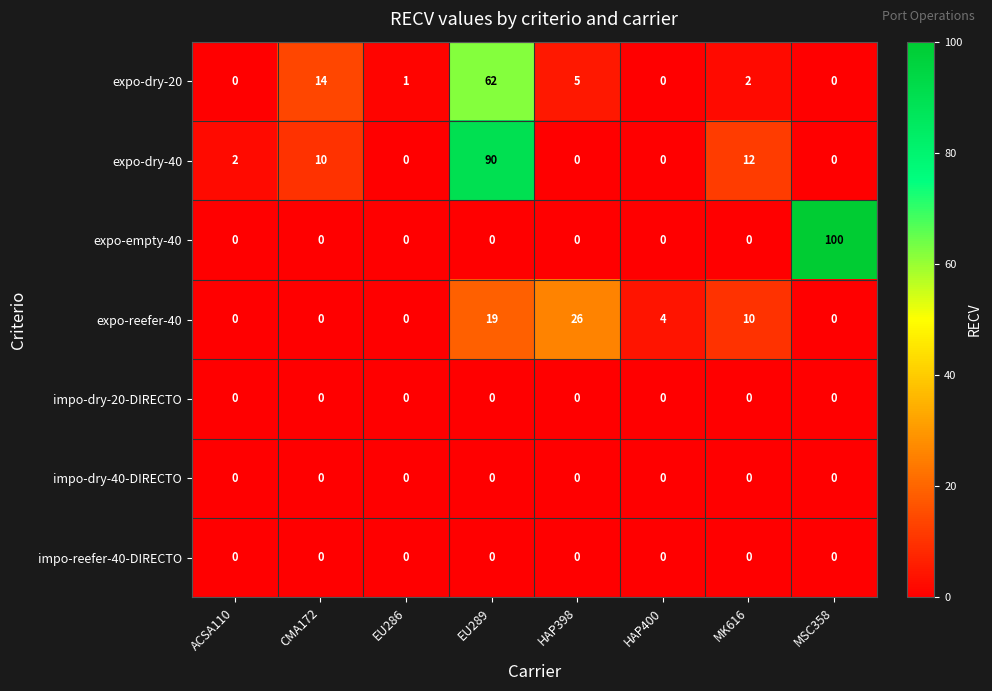

True or false: expo-reefer-40 has a value of 4 at HAP400.

True